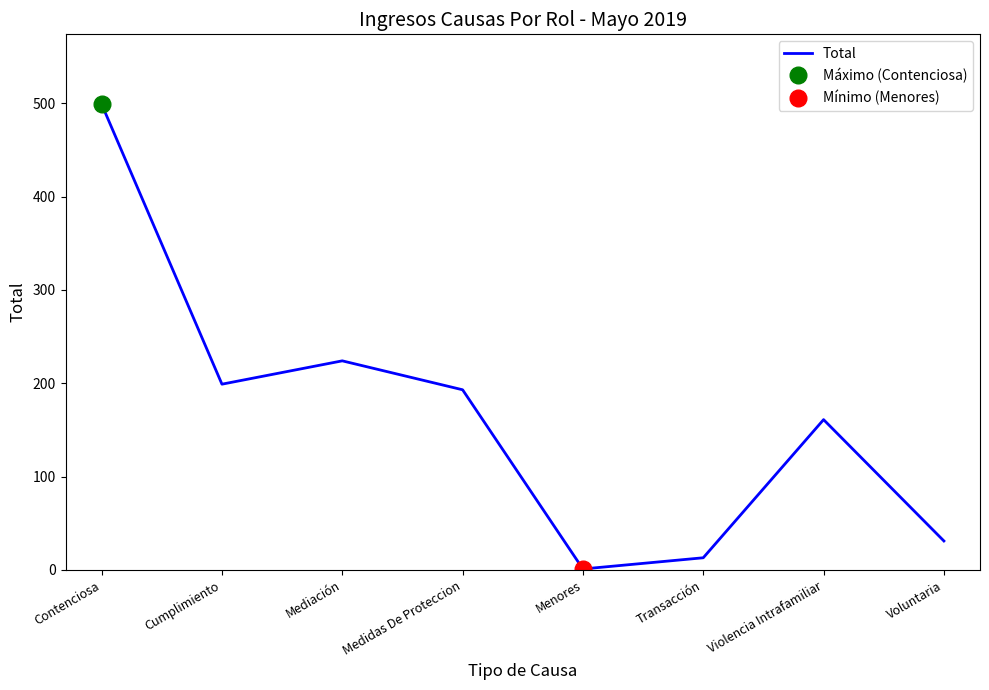

What is the value of the 1st point from the left?

499